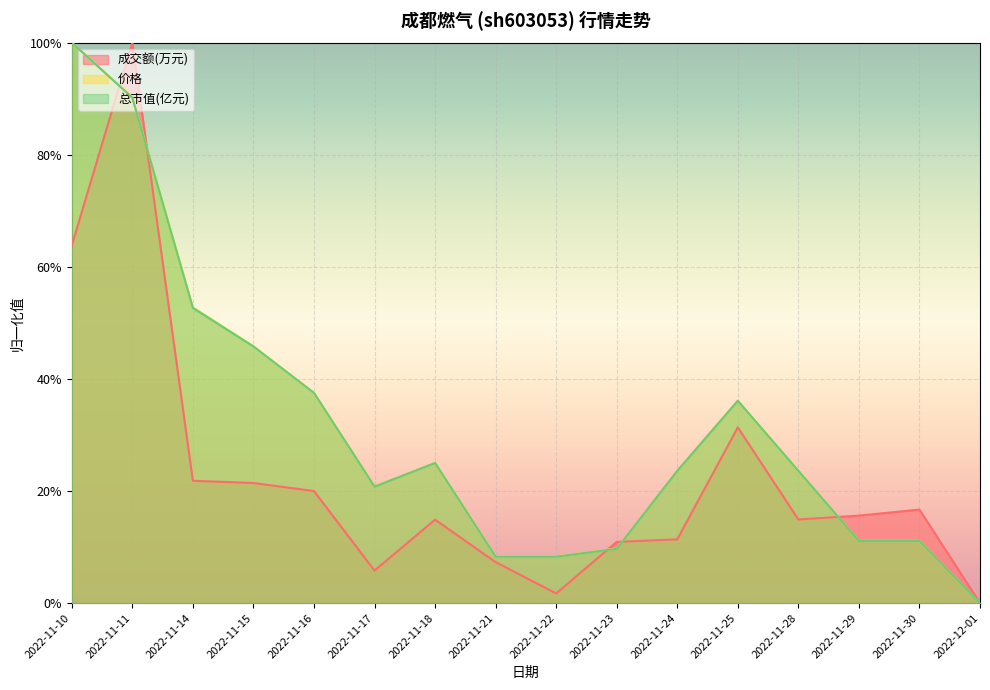

Which series ends up on top after the final intersection of 价格 and 总市值(亿元)?

价格